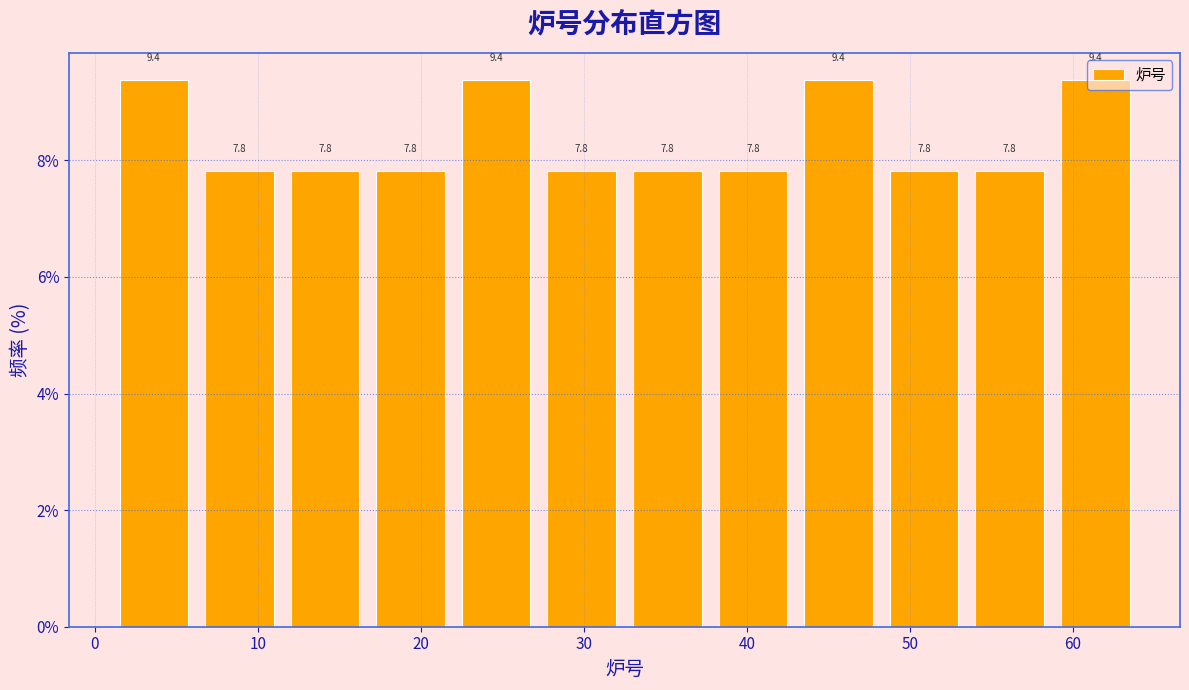

What is the height of the bar covering 54 to 59 on the x-axis? The bar edges are not printed on the chart, so give them approximately, as read against the axis.

7.8